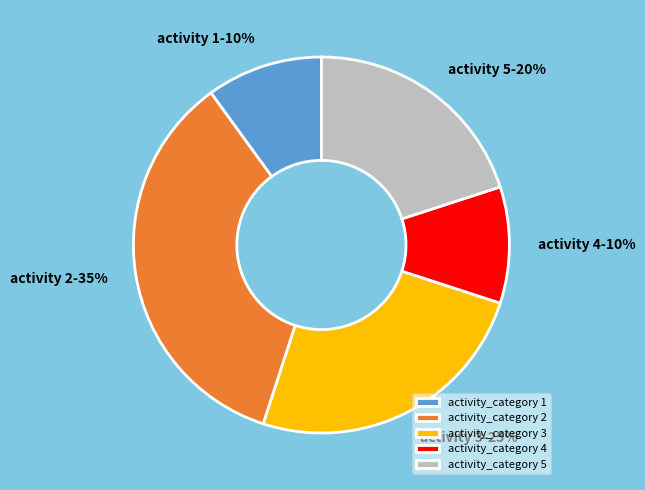

Is there a majority slice in this chart?

No